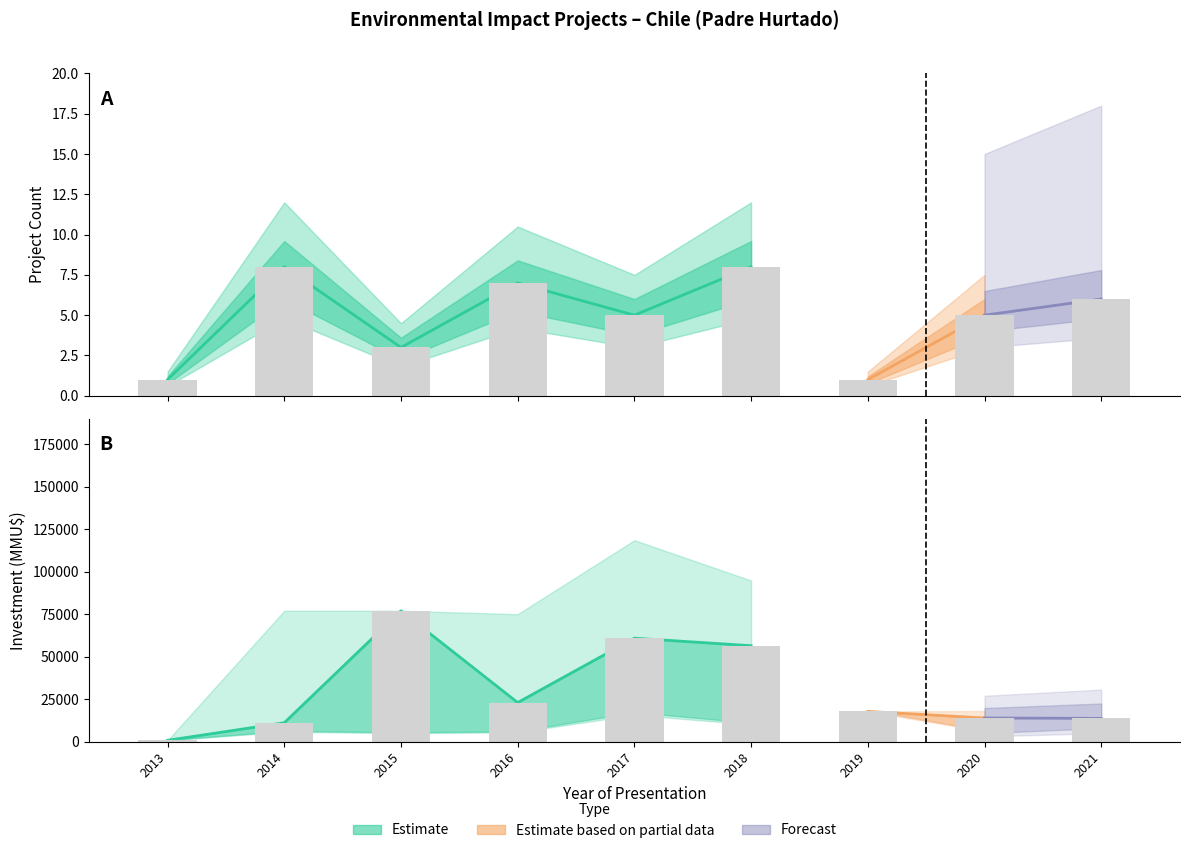

What is the maximum value shown in the chart?

77001